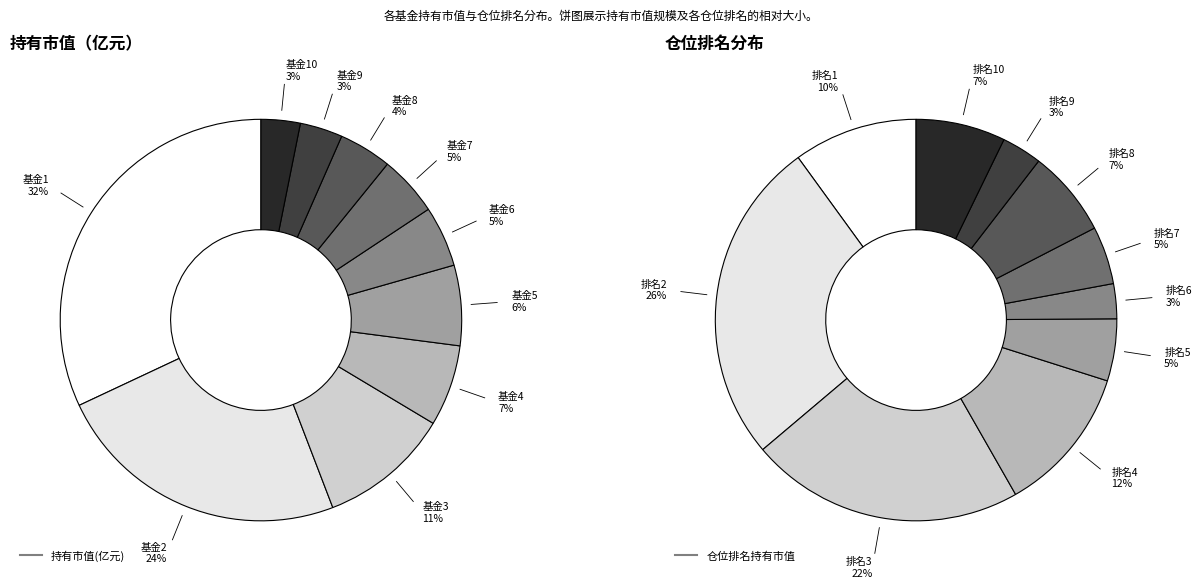

Combined, do 5 and 2 account for over 50%?

No